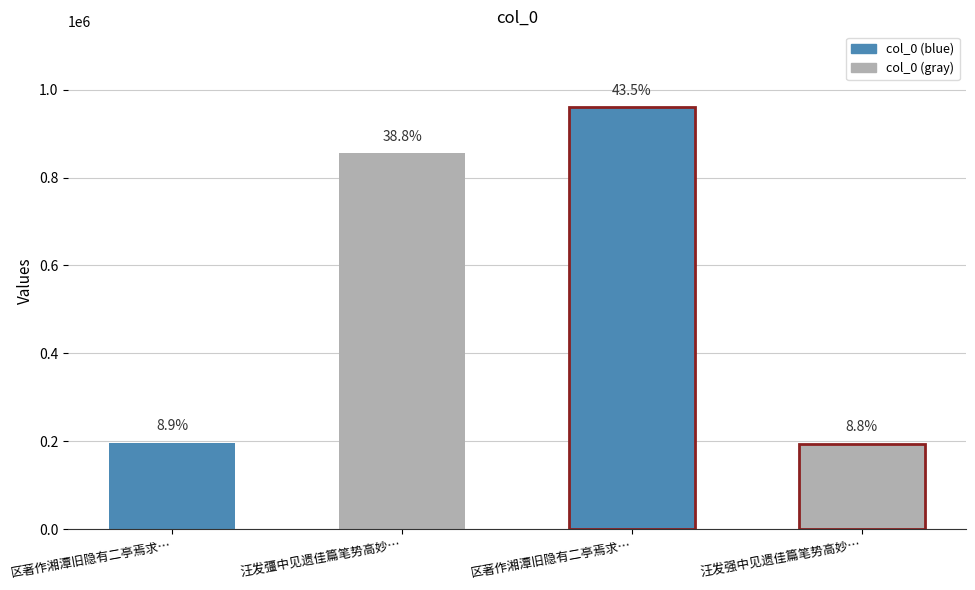

What is the difference between the second highest and minimum values?

660424